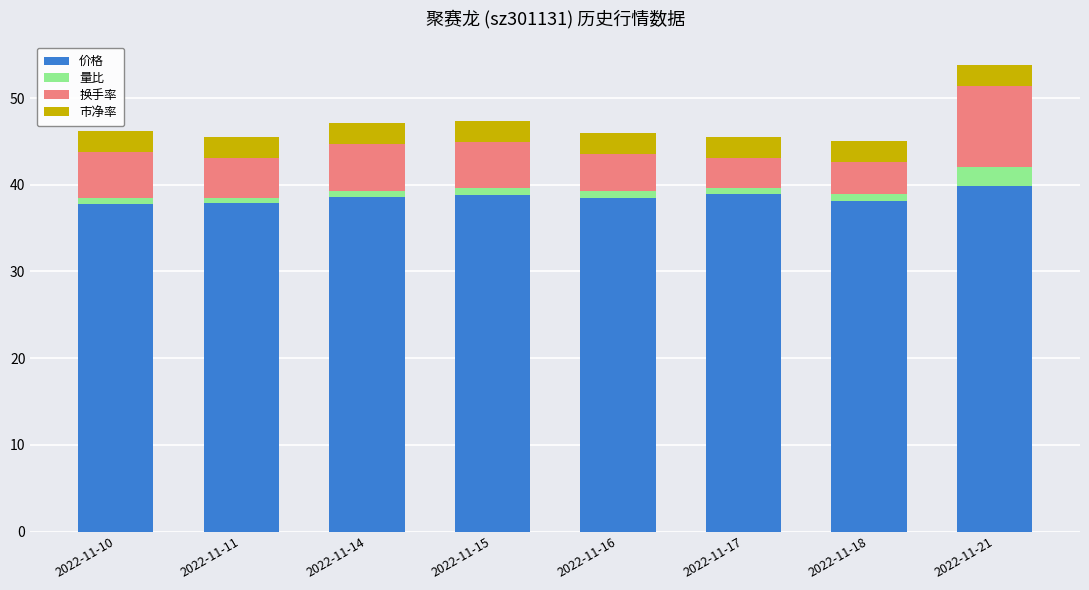

What is the difference between the maximum and minimum values in the 价格 series?

2.1